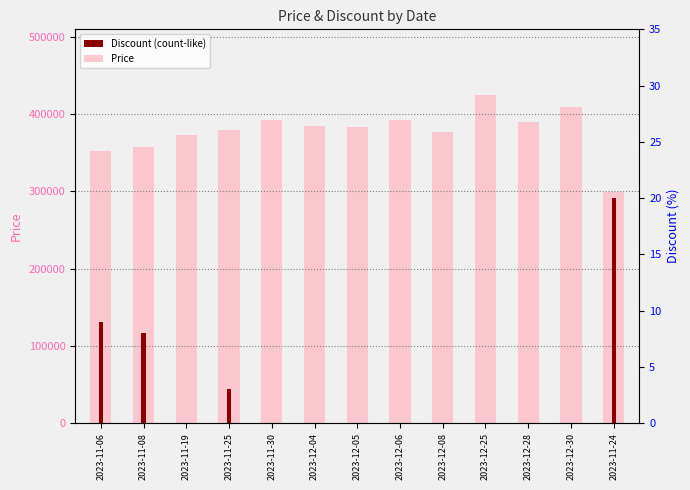

What is the label of the 2nd bar from the left?

2023-11-08